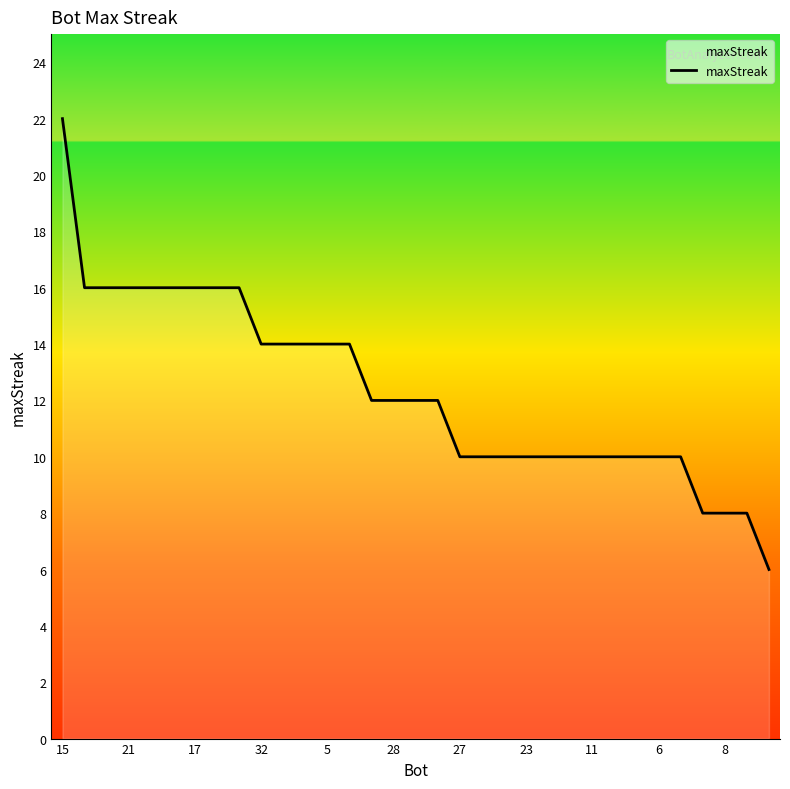

What is the smallest value displayed?

6